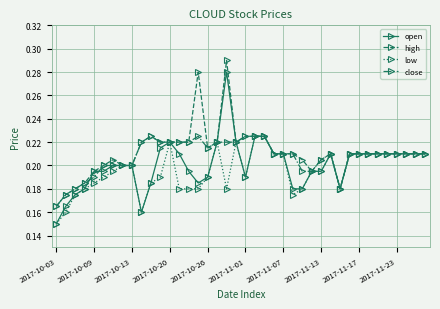

True or false: close has more than 1 interior local peaks.

True